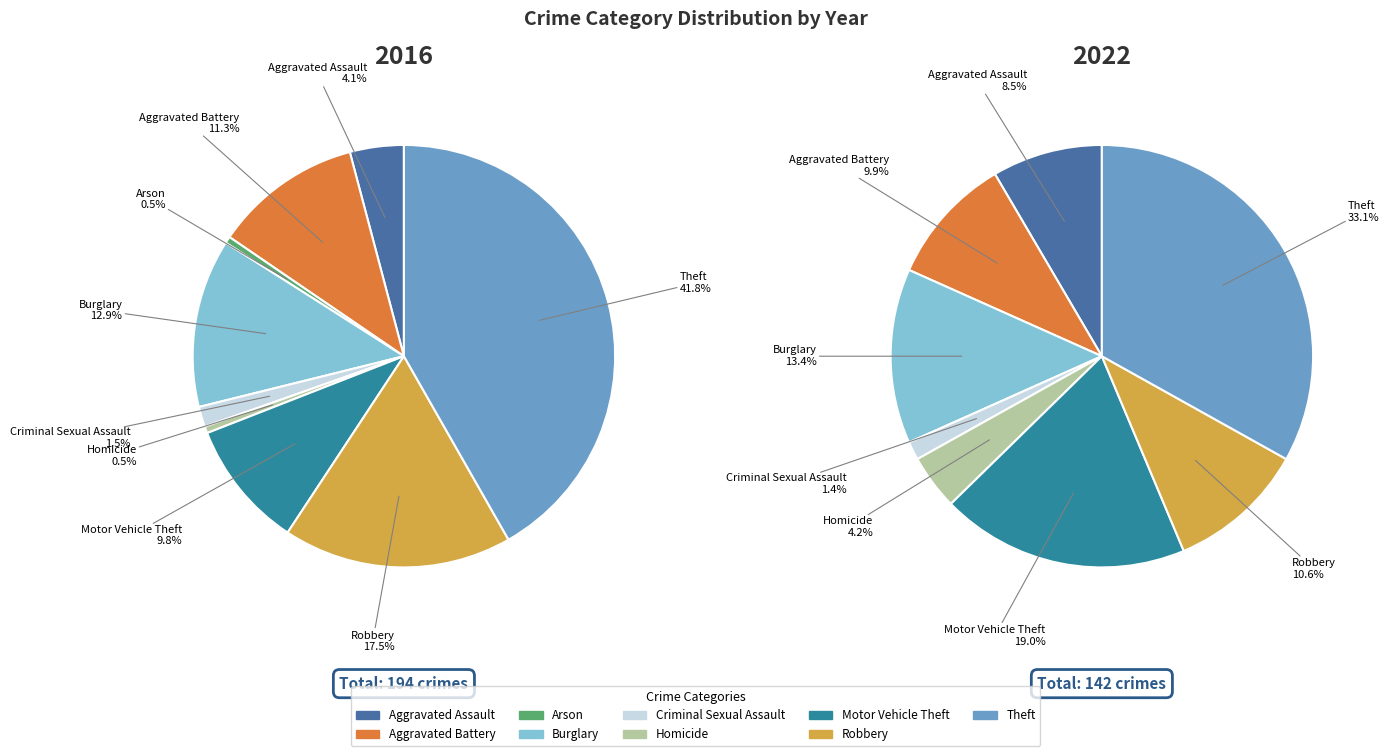

Count the number of slices in the pie.

9